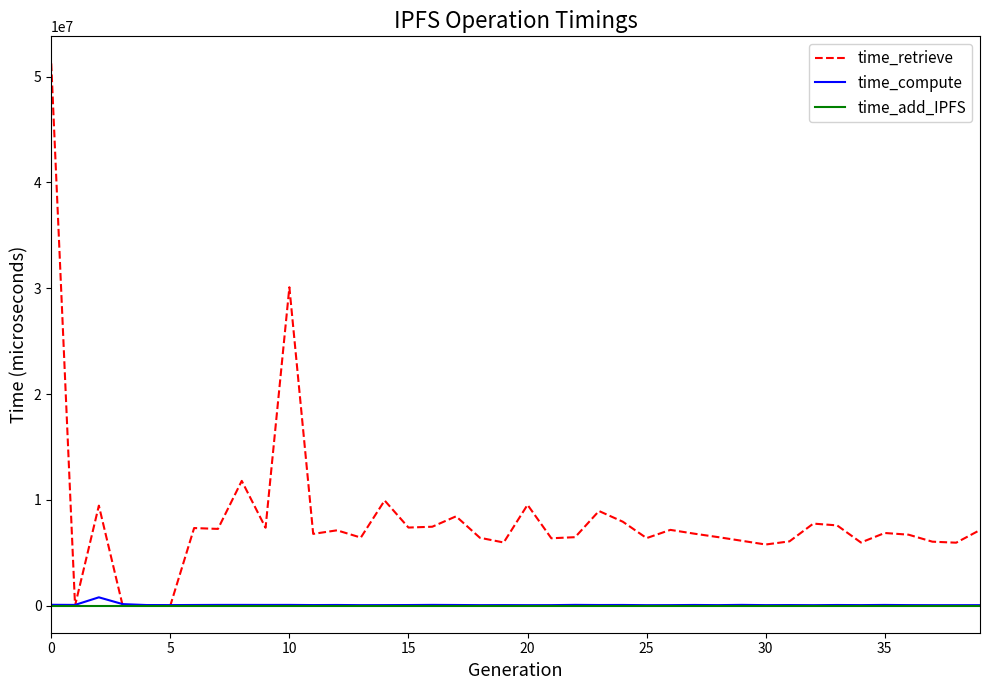

Which series has the largest total across all categories?

time_retrieve